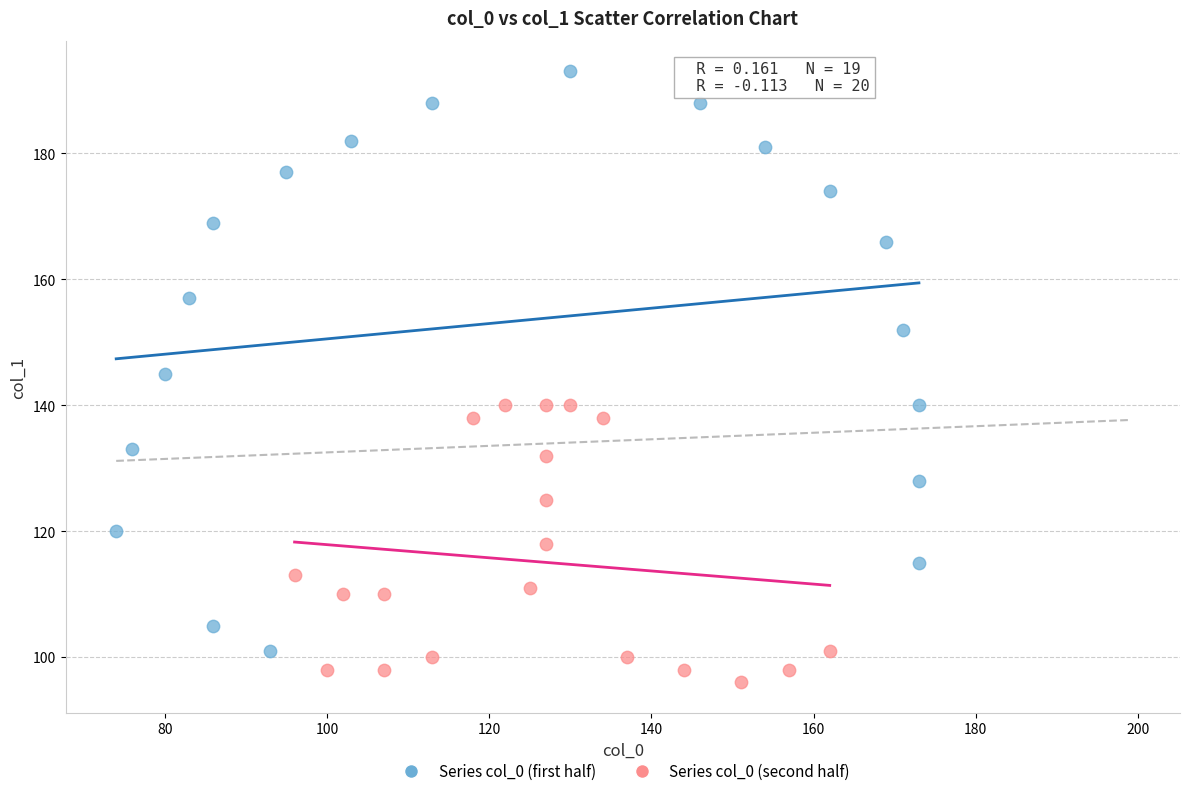

What are all the series names shown in the legend?

Series col_0 (first half), Series col_0 (second half)